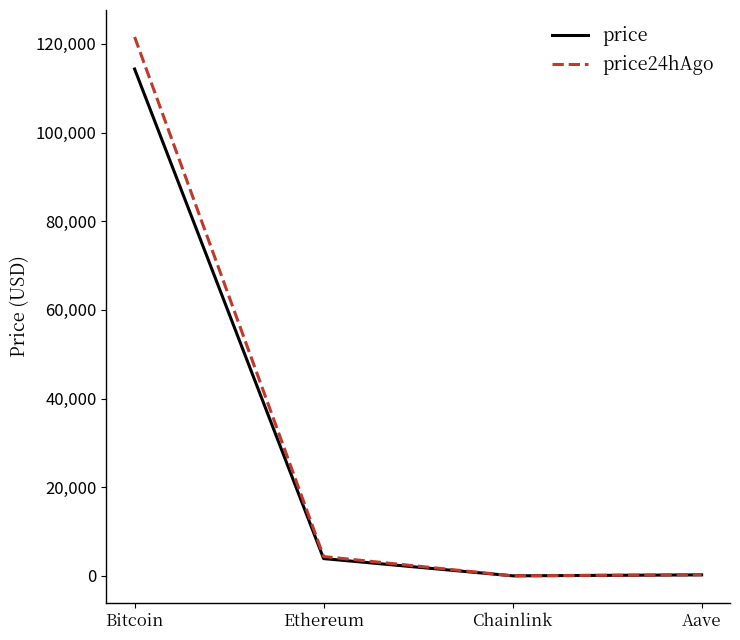

Is it true that price equals 232.8 at Aave?

True